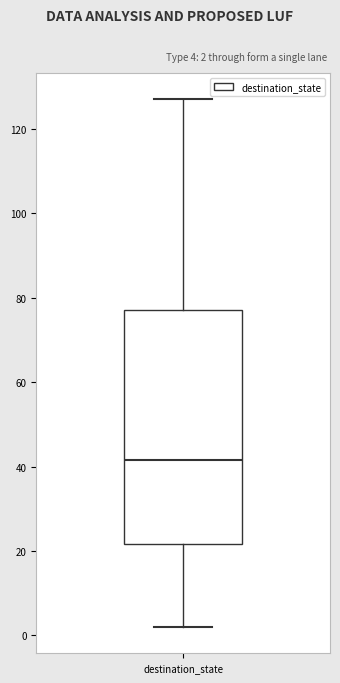

Transcribe this box plot: give where the median line is, the range the box spans, and where the two whiskers end, as read against the y-axis. The values are not printed on the chart, so give them approximately, as read against the axis.

median 42, box 22 to 78, whiskers 2 to 128